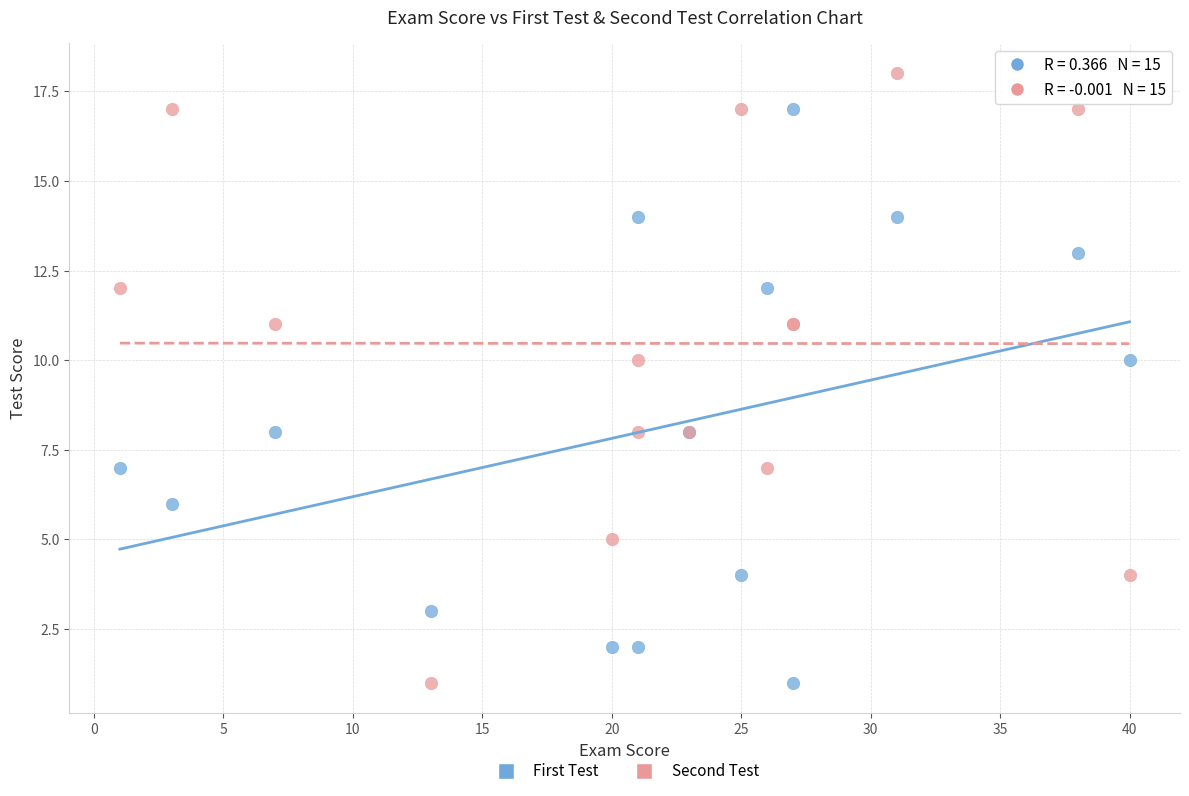

Which series contains the highest Y value?

Second Test